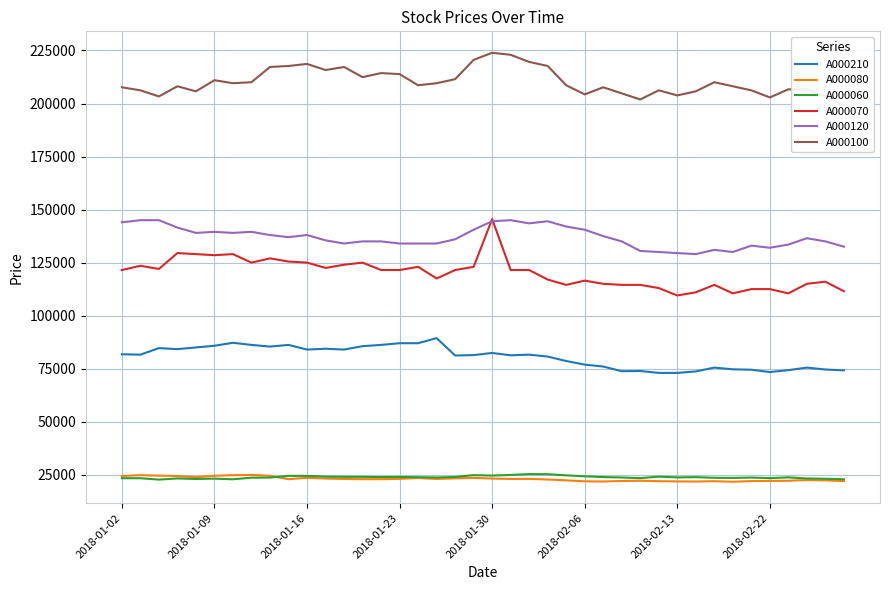

Reading right to left, what are all the values shown in this chart?

A000210: 74200	74600	75500	74300	73400	74500	74700	75500	73700	73000	73000	73900	73800	76000	76900	78600	80700	81600	81300	82400	81400	81200	89400	87000	87000	86200	85600	84000	84400	84000	86200	85400	86200	87200	85800	85000	84200	84700	81600	81800
A000080: 22000	22350	22500	22150	22100	22000	21700	21950	21800	21850	21950	22200	22050	21800	21900	22350	22750	23050	23000	23200	23500	23300	23000	23450	23050	22900	22900	23000	23200	23550	22900	24500	24900	24800	24500	23850	24400	24550	24800	24400
A000060: 22850	23100	23250	23750	23400	23650	23500	23550	23850	23750	24100	23400	23700	23900	24250	24700	25250	25300	24900	24600	24800	23950	23700	23850	23950	23900	24000	24000	24100	24450	24450	23650	23600	22850	23150	23000	23250	22700	23350	23350
A000070: 111500	116000	115000	110500	112500	112500	110500	114500	111000	109500	113000	114500	114500	115000	116500	114500	117000	121500	121500	145500	123000	121500	117500	123000	121500	121500	125000	124000	122500	125000	125500	127000	125000	129000	128500	129000	129500	122000	123500	121500
A000120: 132500	135000	136500	133500	132000	133000	130000	131000	129000	129500	130000	130500	135000	137500	140500	142000	144500	143500	145000	144500	140500	136000	134000	134000	134000	135000	135000	134000	135500	138000	137000	138000	139500	139000	139500	139000	141500	145000	145000	144000
A000100: 199039	203345	206694	206694	202866	206215	208129	210043	205737	203823	206215	201909	204780	207651	204302	208608	217698	219612	222961	223918	220569	211478	209565	208608	213871	214349	212435	217220	215785	218655	217698	217220	210043	209565	211000	205737	208129	203345	206215	207651